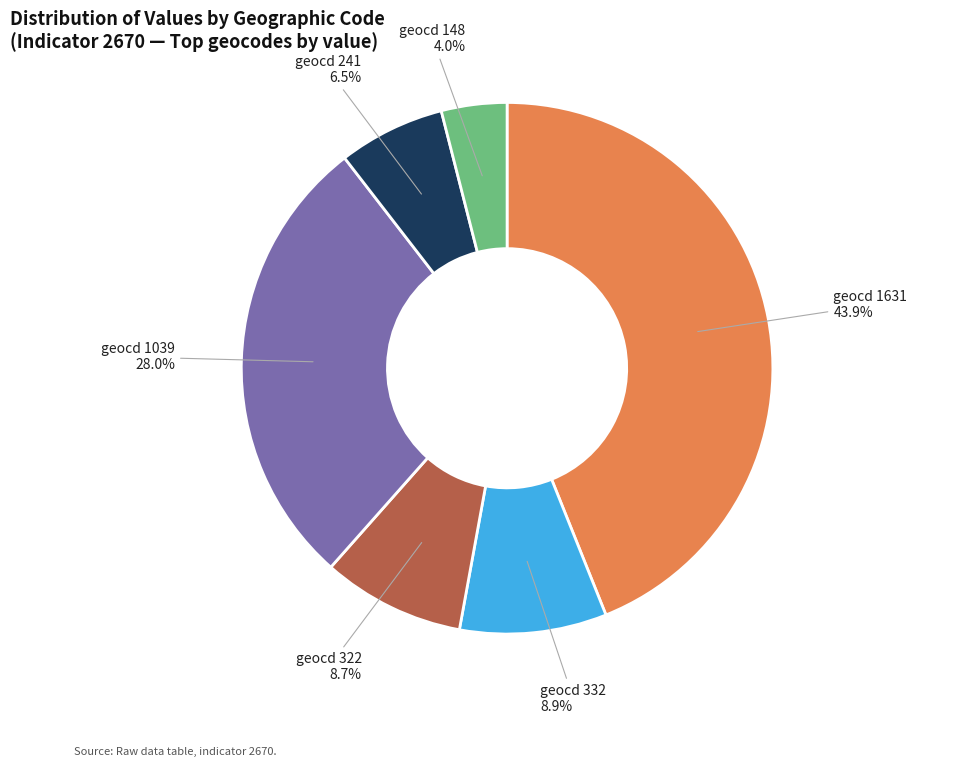

Does any single category account for the majority?

No